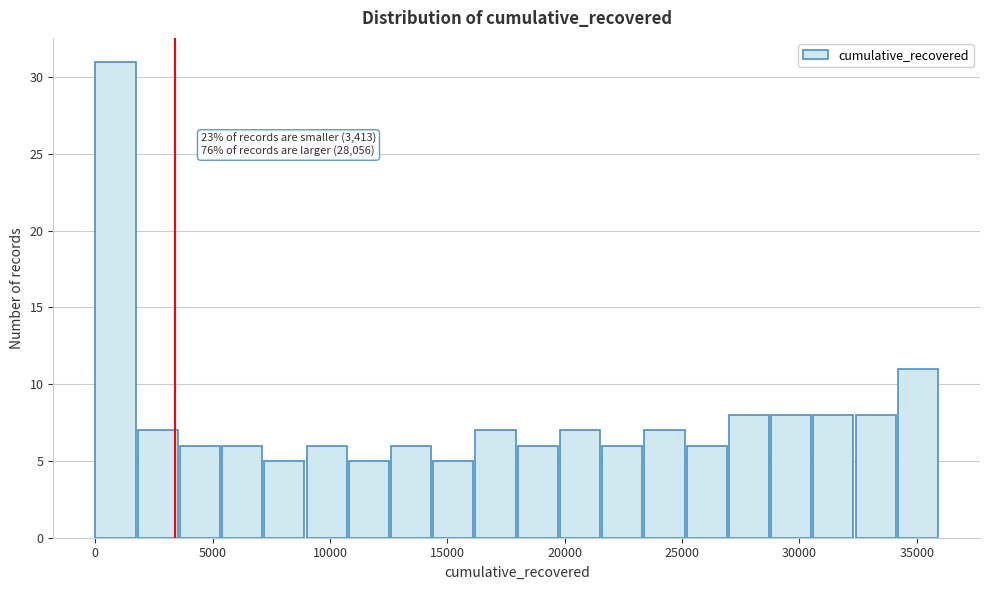

Read against the x-axis, roughly where is the centre of the tallest bar?

1000